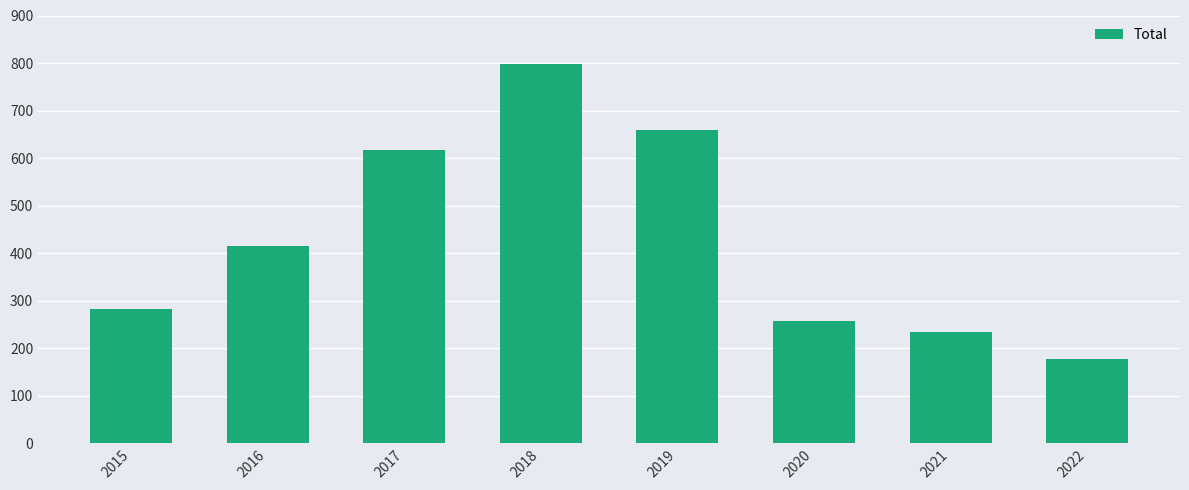

What is the sum of all values?

3441